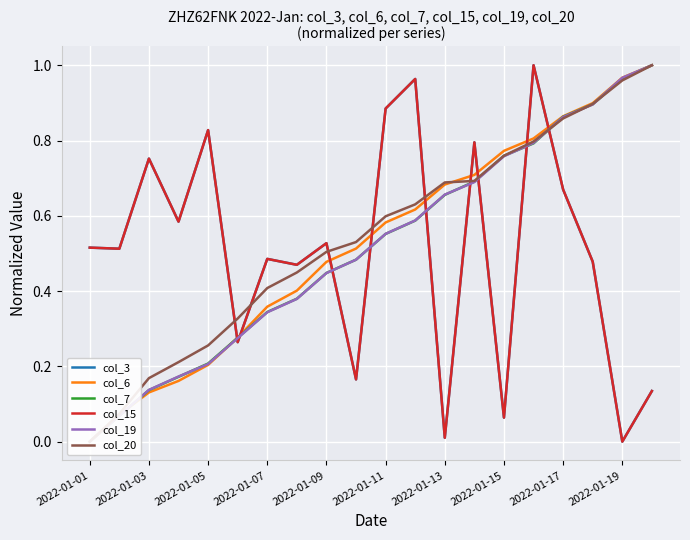

What value does the col_15 series have at 2022-01-15?

0.1